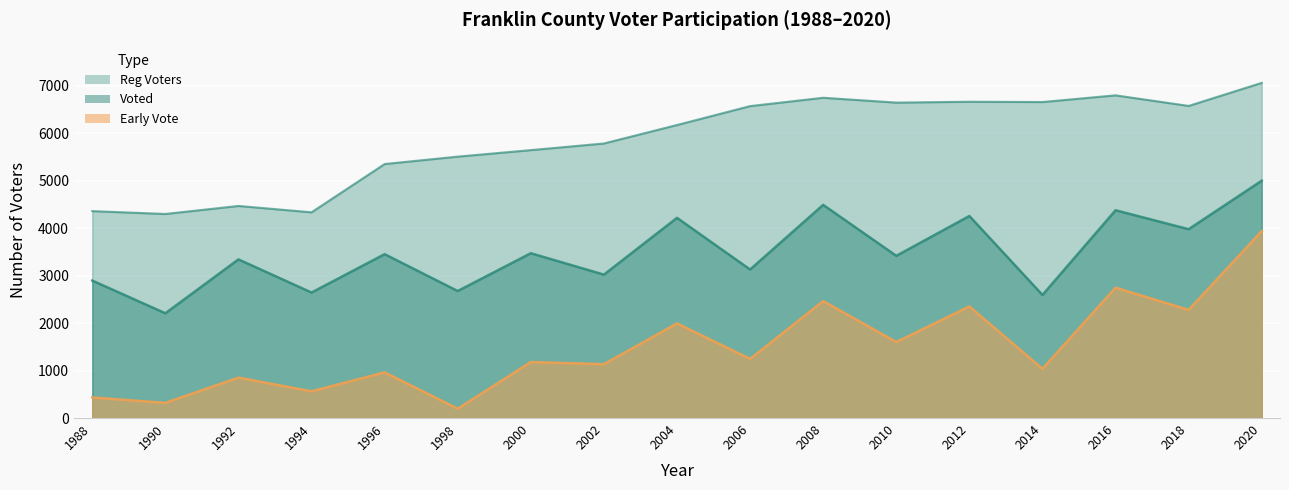

How many lines are shown in the chart?

3